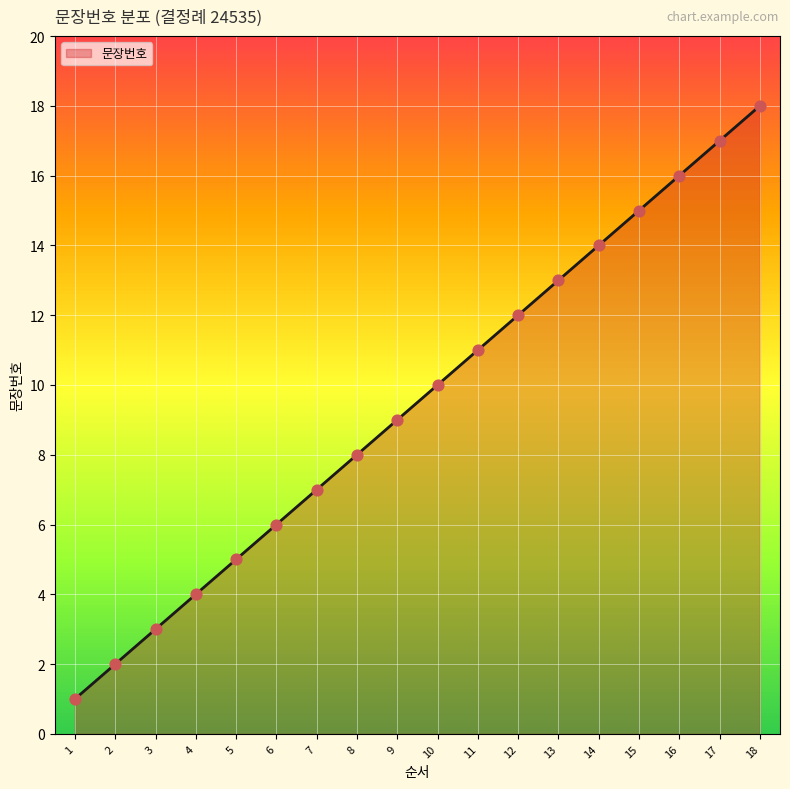

What is the change in value from 4 to 11?

+7